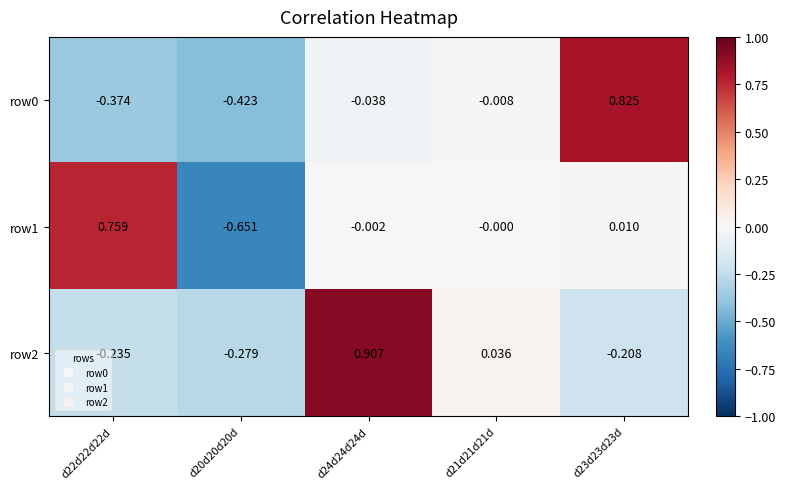

How many data points in row1 are less than 0?

2